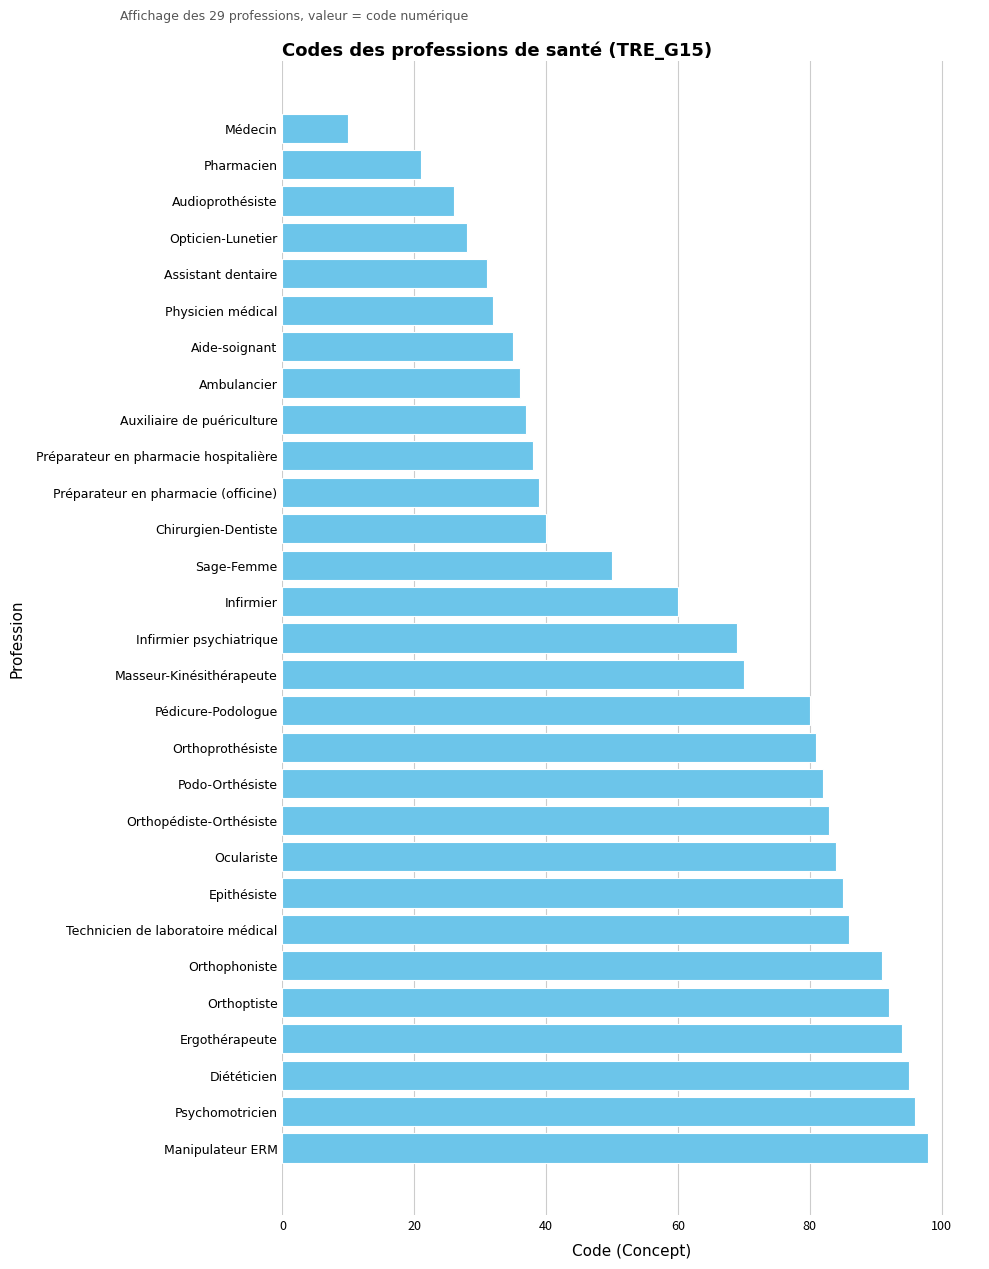

Between Chirurgien-Dentiste and Auxiliaire de puériculture, which is larger?

Chirurgien-Dentiste